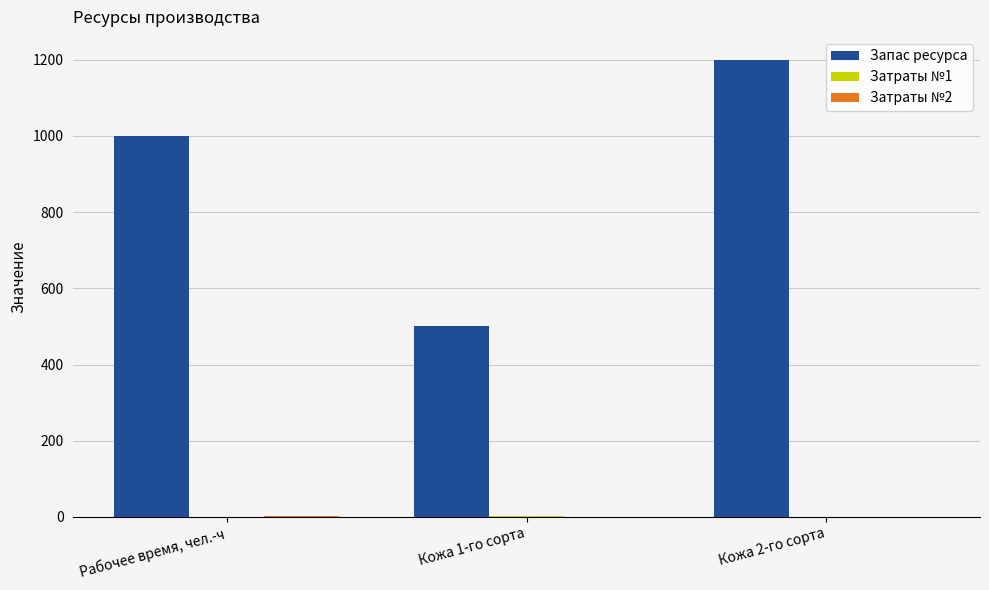

What is the sum of all Запас ресурса values?

2700